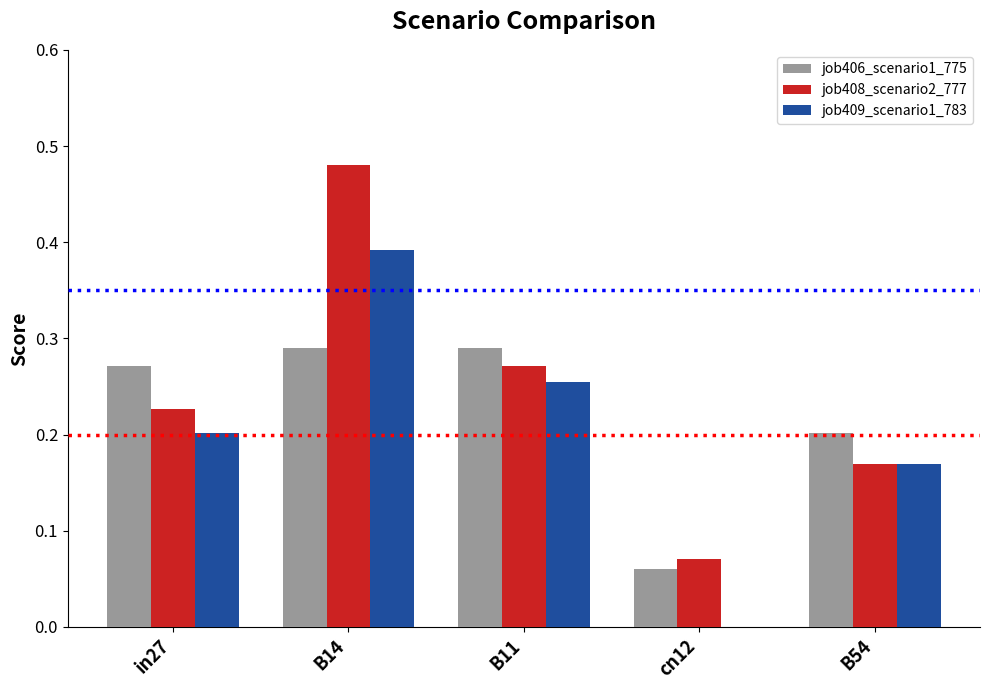

The job409_scenario1_783 series shows 0.1 at cn12. True or false?

False